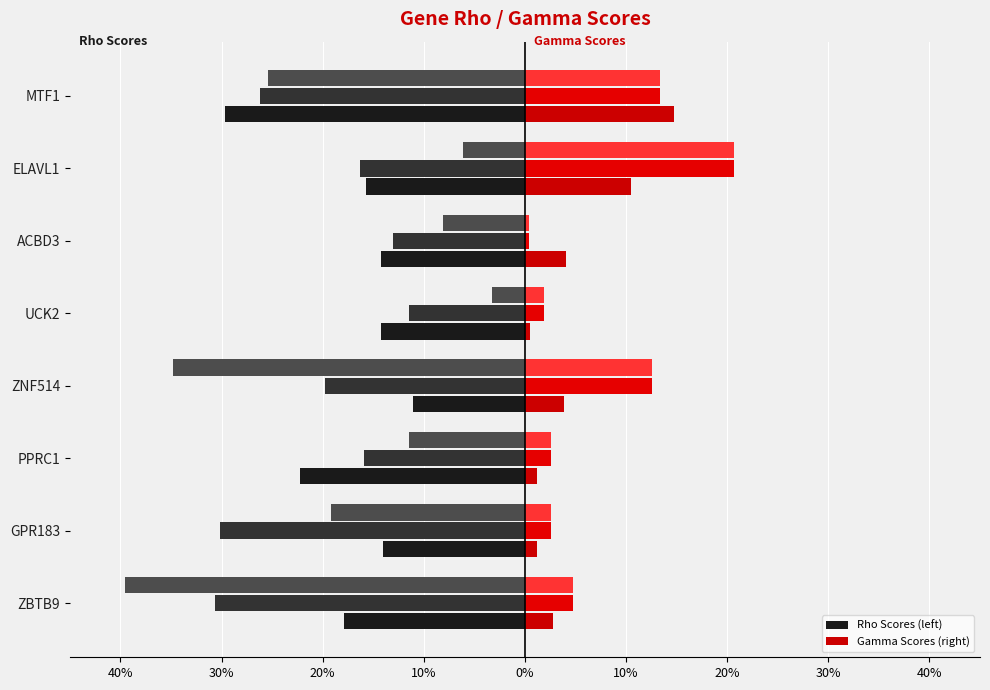

How many bars are there in total?

48